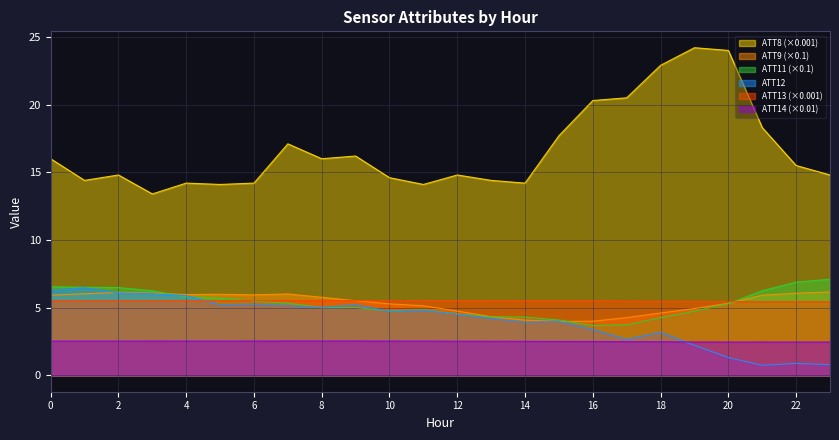

What is the difference between the maximum and second lowest values in the ATT14 series?

0.1